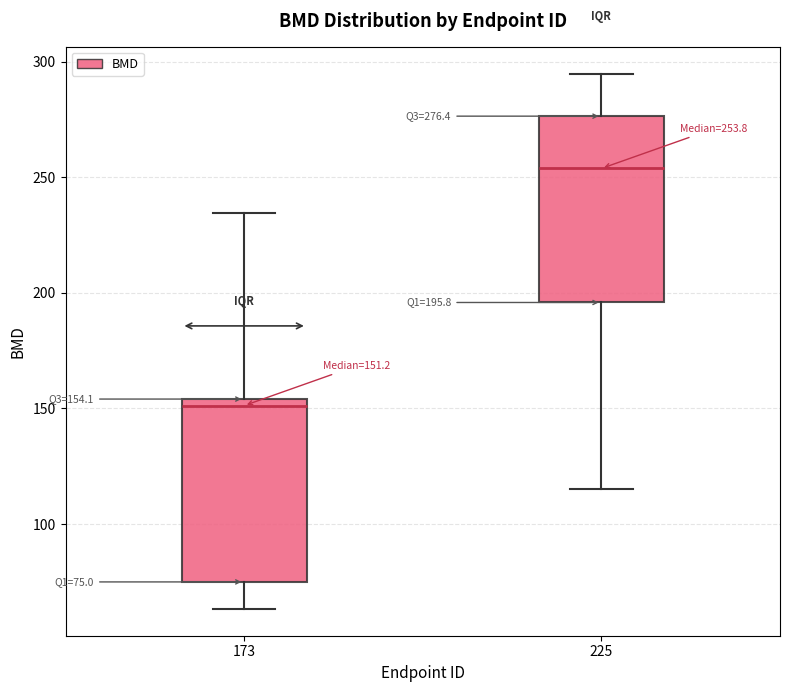

Which box has the highest median line?

225